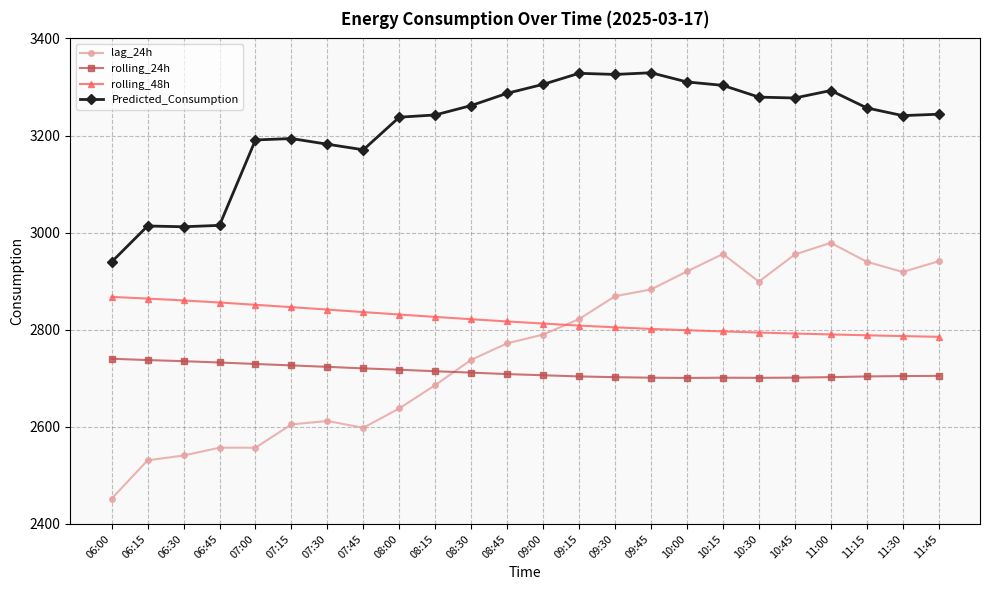

What is the total value across all series at 10:45?

11725.7